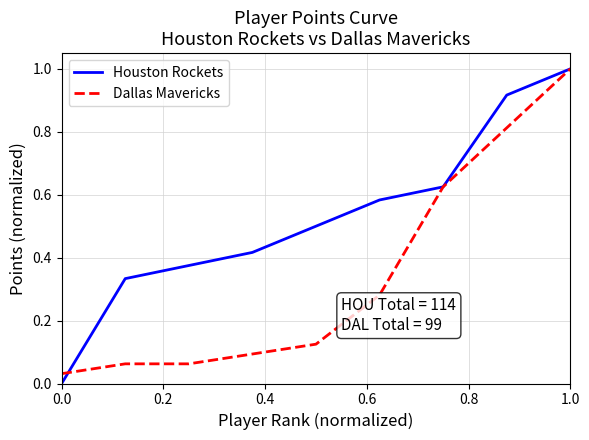

List the series in order of their overall mean, highest first.

Houston Rockets, Dallas Mavericks